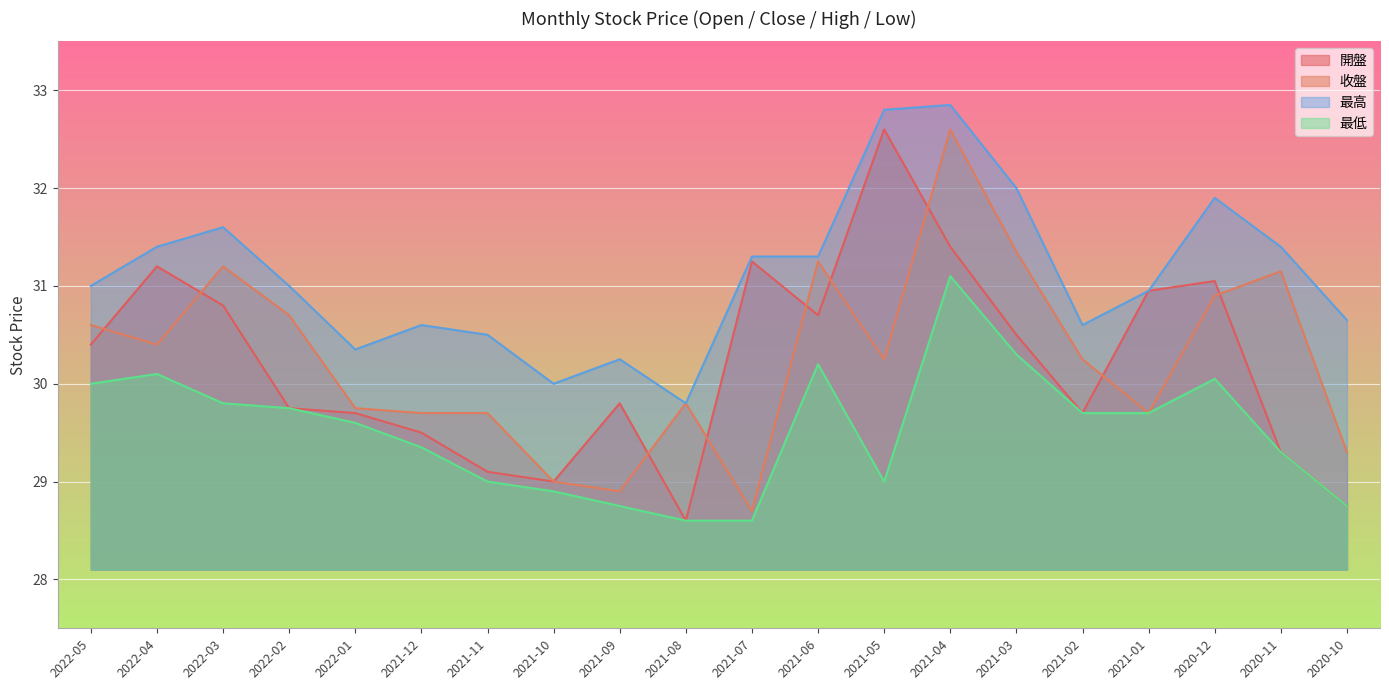

Reading left to right, list all the values displayed in this chart.

開盤: 2022-05=30.4	2022-04=31.2	2022-03=30.8	2022-02=29.8	2022-01=29.7	2021-12=29.5	2021-11=29.1	2021-10=29.0	2021-09=29.8	2021-08=28.6	2021-07=31.2	2021-06=30.7	2021-05=32.6	2021-04=31.4	2021-03=30.5	2021-02=29.7	2021-01=30.9	2020-12=31.1	2020-11=29.3	2020-10=28.8
收盤: 2022-05=30.6	2022-04=30.4	2022-03=31.2	2022-02=30.7	2022-01=29.8	2021-12=29.7	2021-11=29.7	2021-10=29.0	2021-09=28.9	2021-08=29.8	2021-07=28.7	2021-06=31.2	2021-05=30.2	2021-04=32.6	2021-03=31.4	2021-02=30.2	2021-01=29.7	2020-12=30.9	2020-11=31.1	2020-10=29.3
最高: 2022-05=31.0	2022-04=31.4	2022-03=31.6	2022-02=31.0	2022-01=30.4	2021-12=30.6	2021-11=30.5	2021-10=30.0	2021-09=30.2	2021-08=29.8	2021-07=31.3	2021-06=31.3	2021-05=32.8	2021-04=32.9	2021-03=32.0	2021-02=30.6	2021-01=30.9	2020-12=31.9	2020-11=31.4	2020-10=30.6
最低: 2022-05=30.0	2022-04=30.1	2022-03=29.8	2022-02=29.8	2022-01=29.6	2021-12=29.4	2021-11=29.0	2021-10=28.9	2021-09=28.8	2021-08=28.6	2021-07=28.6	2021-06=30.2	2021-05=29.0	2021-04=31.1	2021-03=30.3	2021-02=29.7	2021-01=29.7	2020-12=30.1	2020-11=29.3	2020-10=28.8